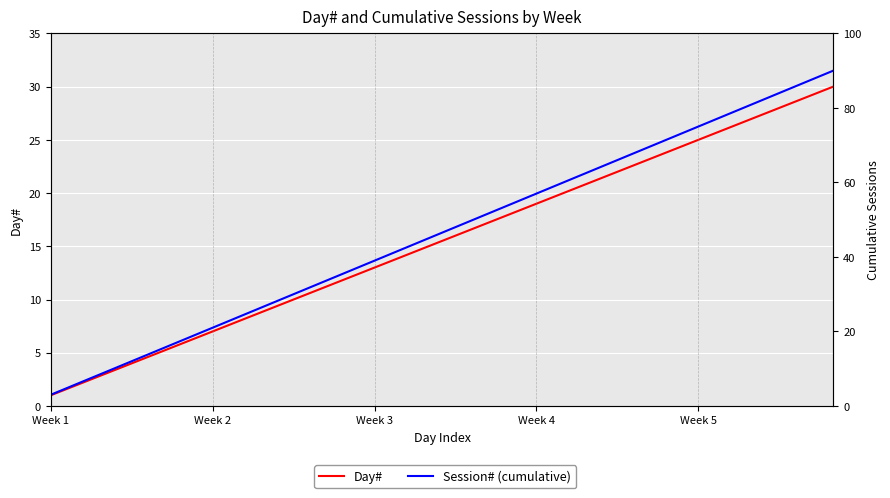

Is this an area chart (filled region under the line)?

No